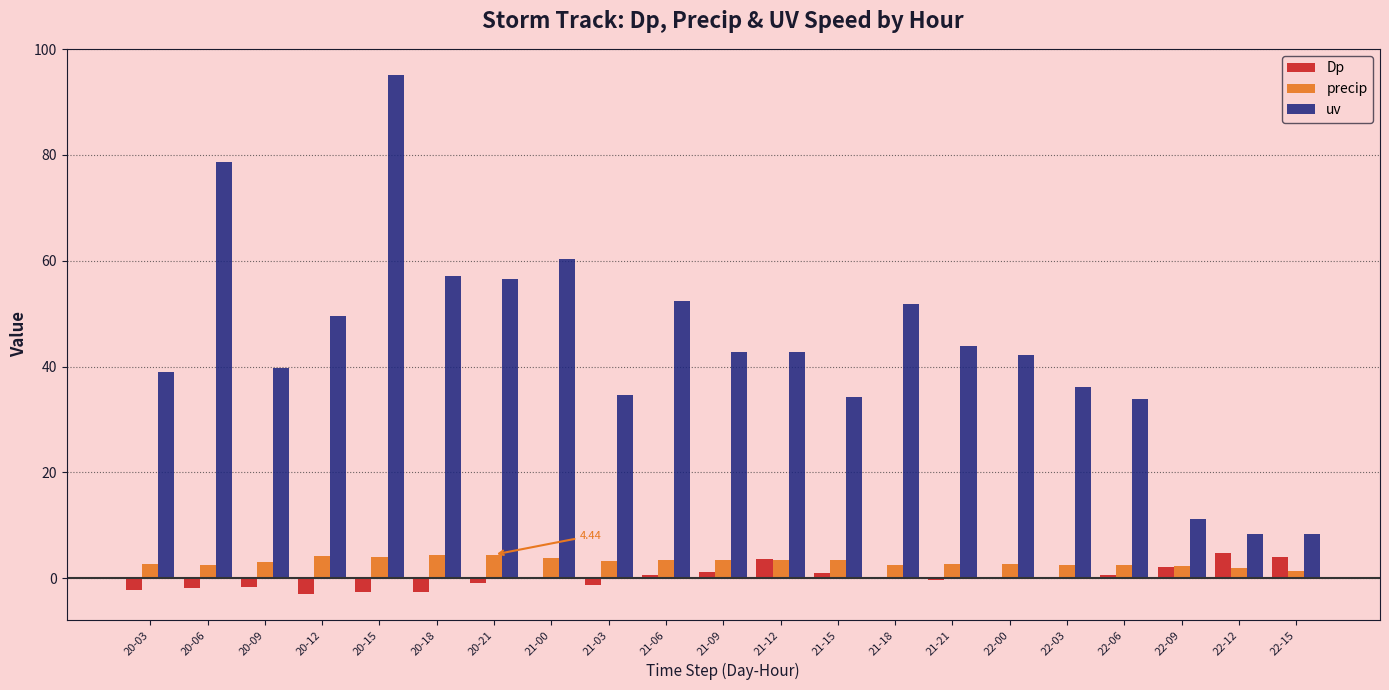

Are the bars grouped side by side (vs. stacked)?

Yes